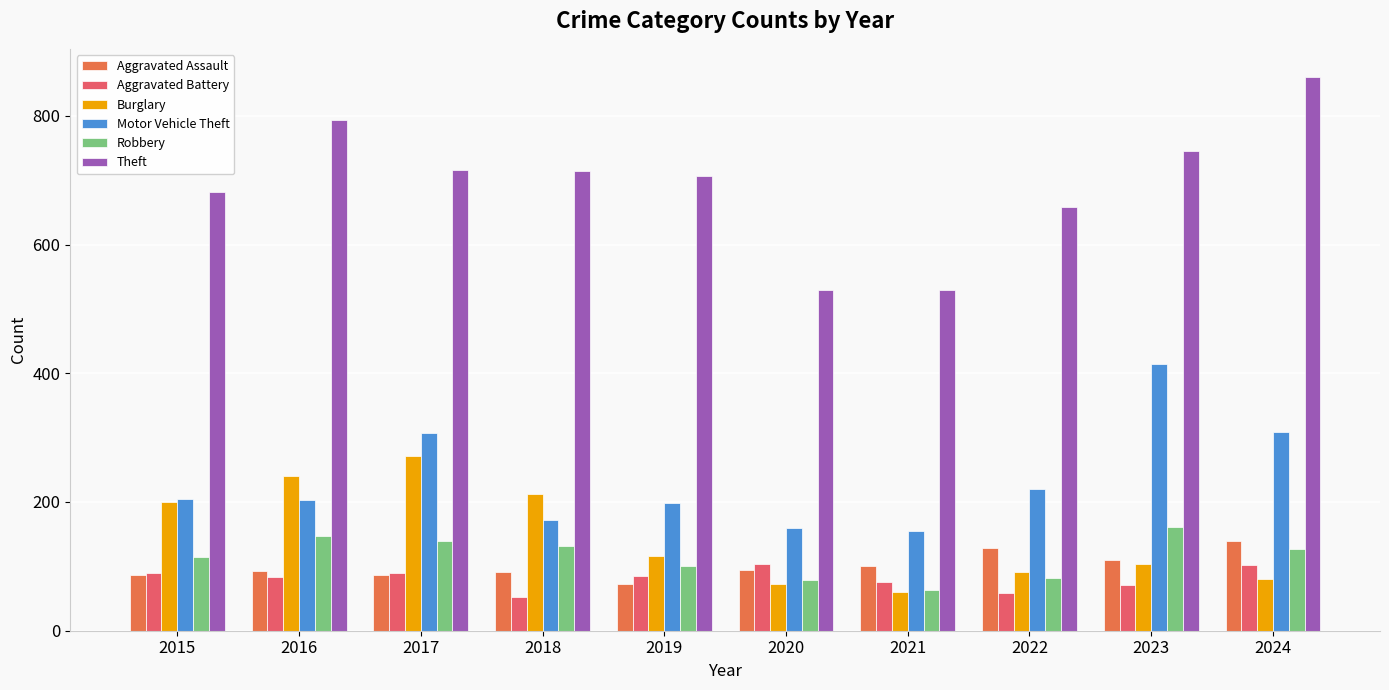

The Motor Vehicle Theft series shows 286 at 2018. True or false?

False